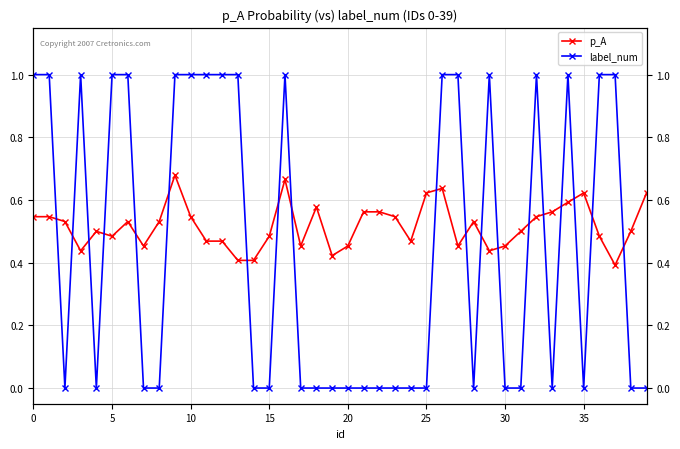

True or false: p_A has a value of 0.5 at 11.

True